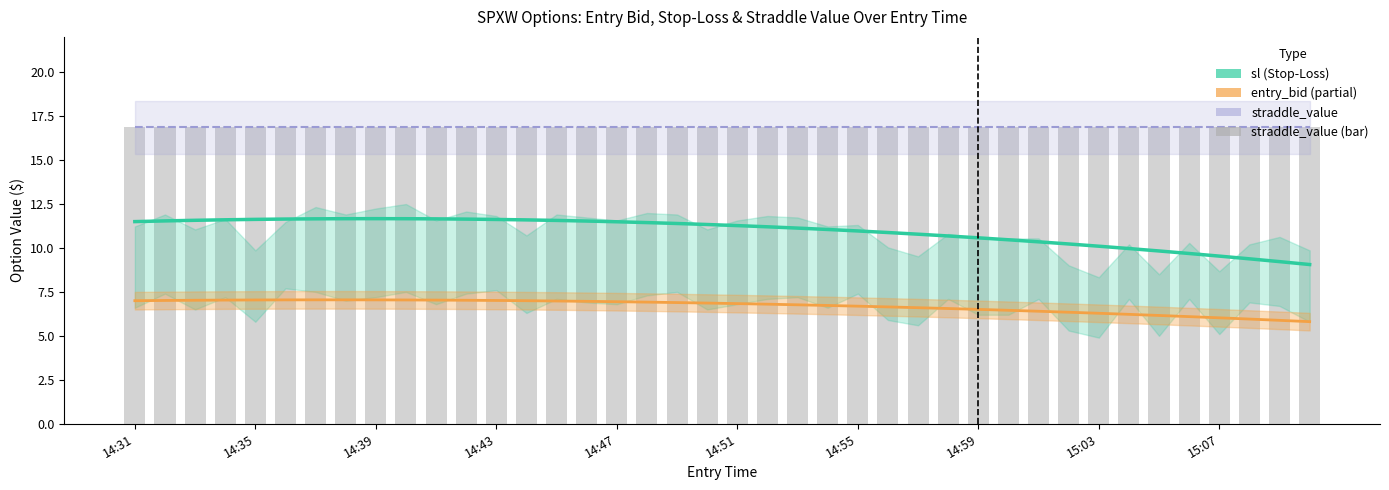

What position from the right is 18?

22